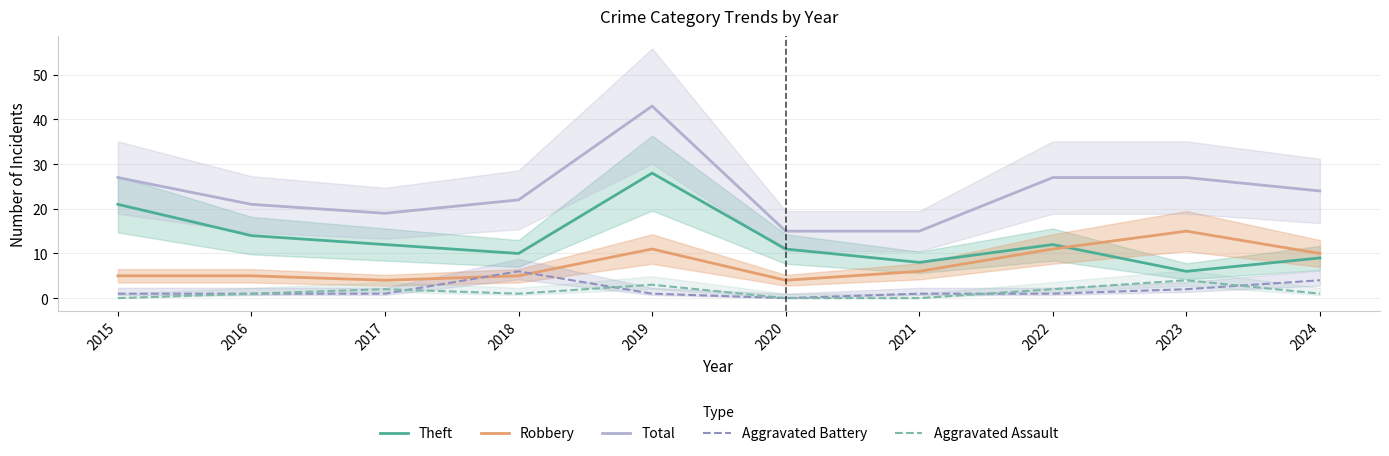

Reading left to right, transcribe all the data shown in this chart.

Theft: 21	14	12	10	28	11	8	12	6	9
Robbery: 5	5	4	5	11	4	6	11	15	10
Total: 27	21	19	22	43	15	15	27	27	24
Aggravated Battery: 1	1	1	6	1	0	1	1	2	4
Aggravated Assault: 0	1	2	1	3	0	0	2	4	1